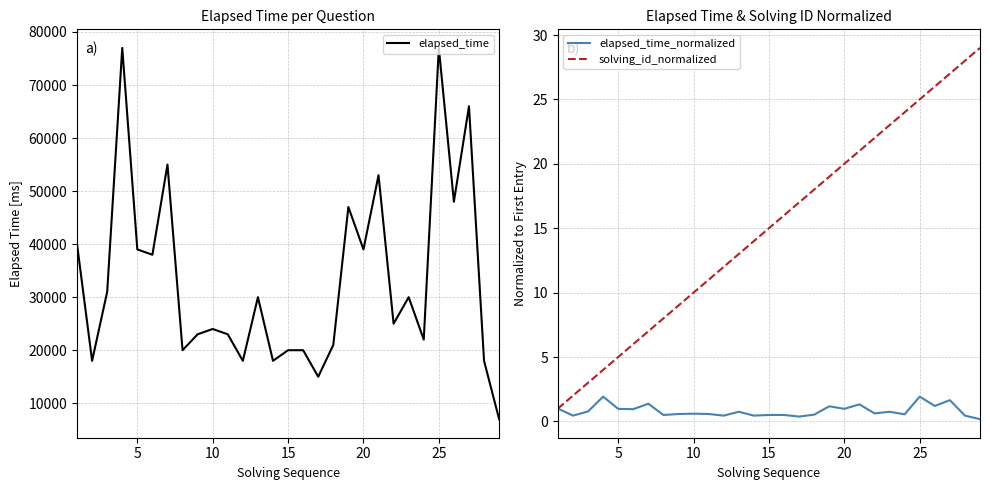

What is the average value of the solving_id_normalized series?

15.0